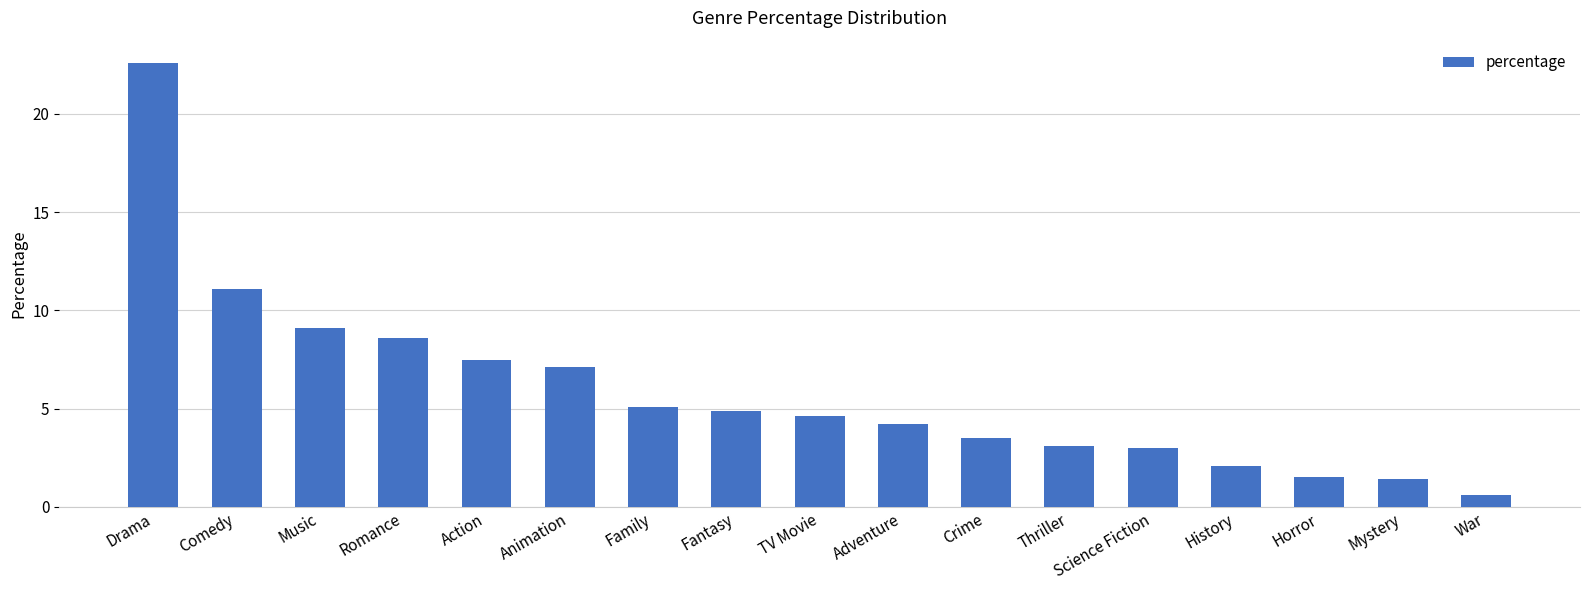

At which label does the data first exceed 4?

Drama